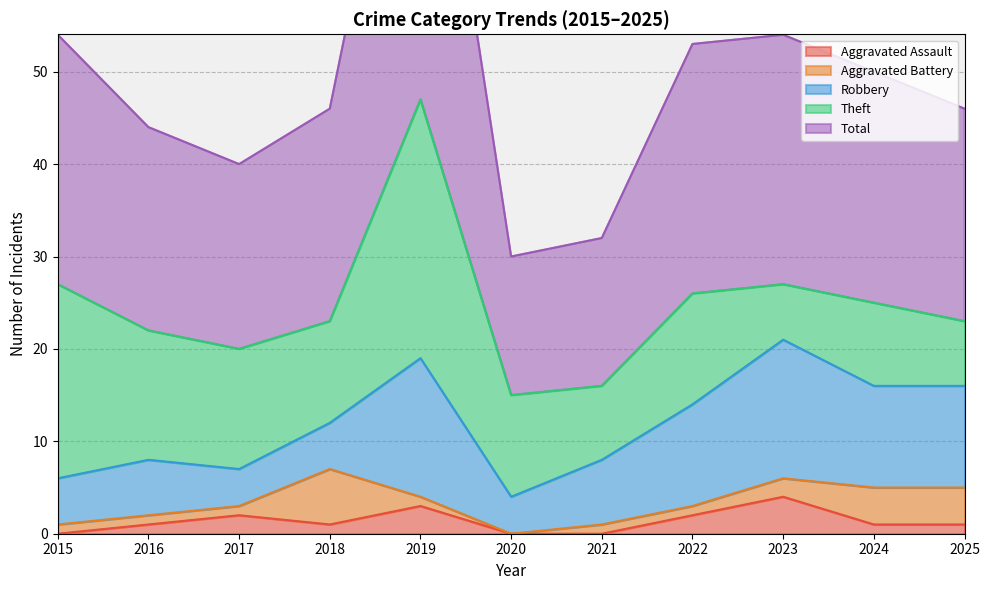

What is the difference between the maximum and minimum values in the Aggravated Assault series?

4